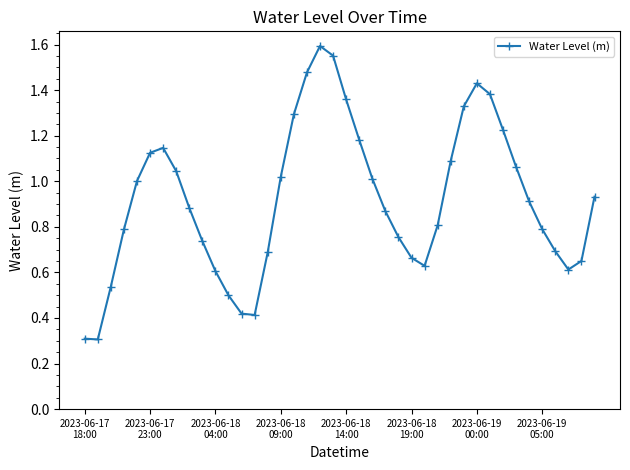

What is the minimum value shown in the chart?

0.3